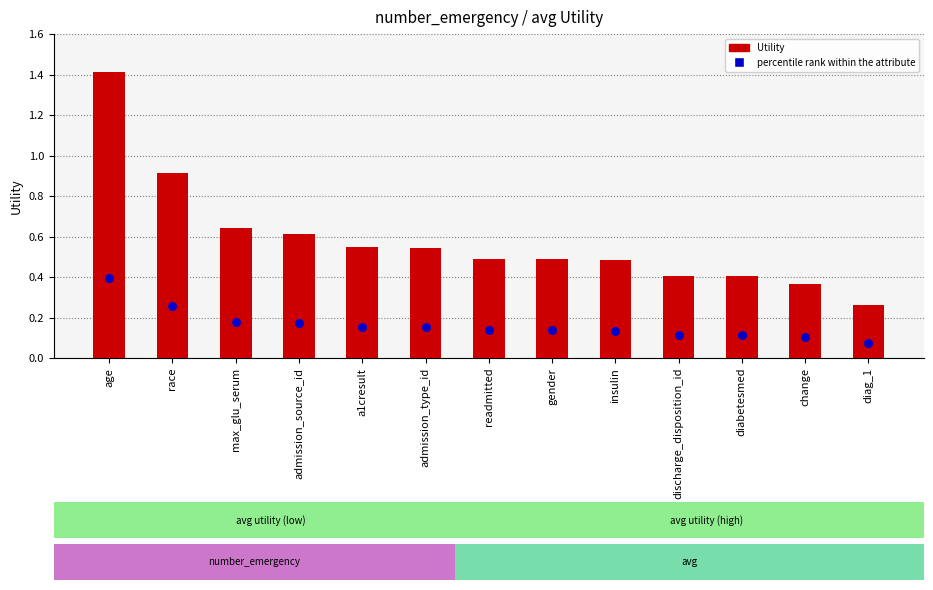

Which series contains the highest Y value?

Utility